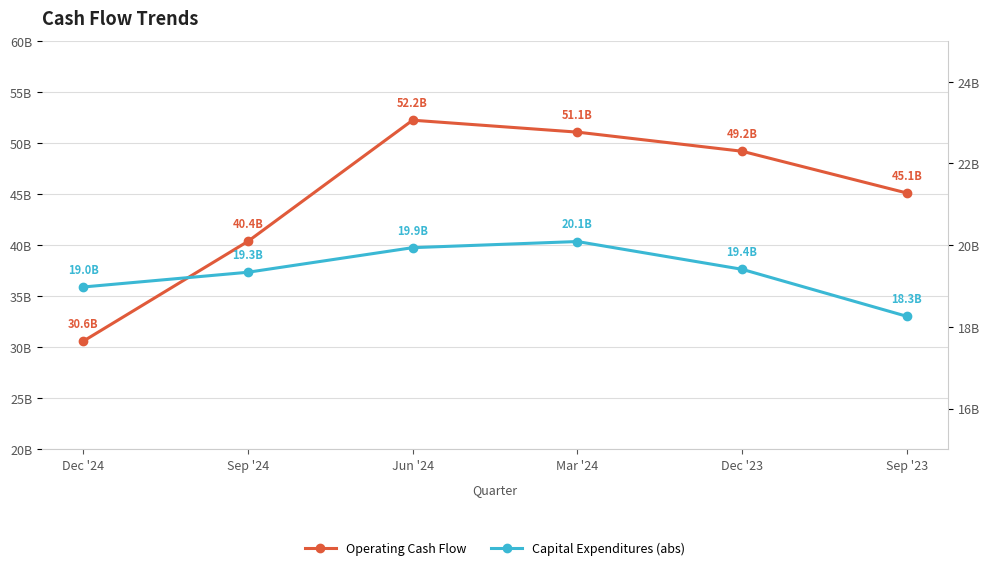

What is the total value across all series at Sep '24?

59.7